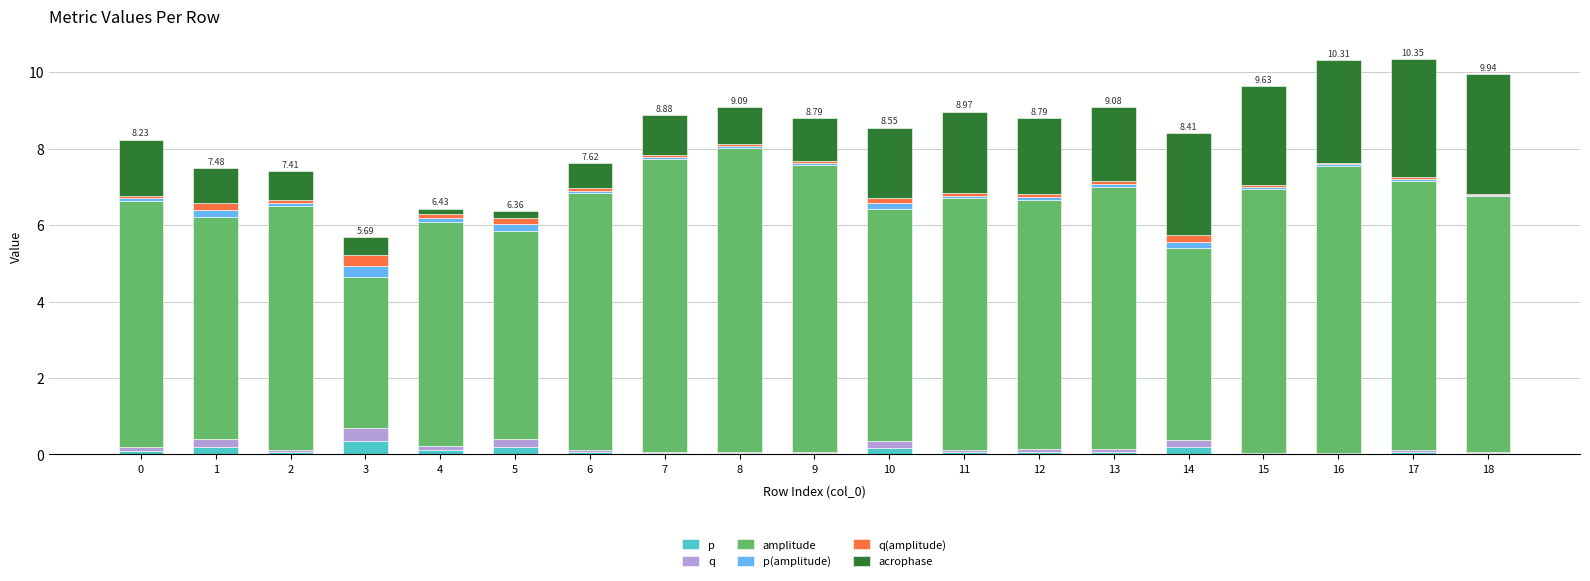

How many distinct data groups are displayed?

6